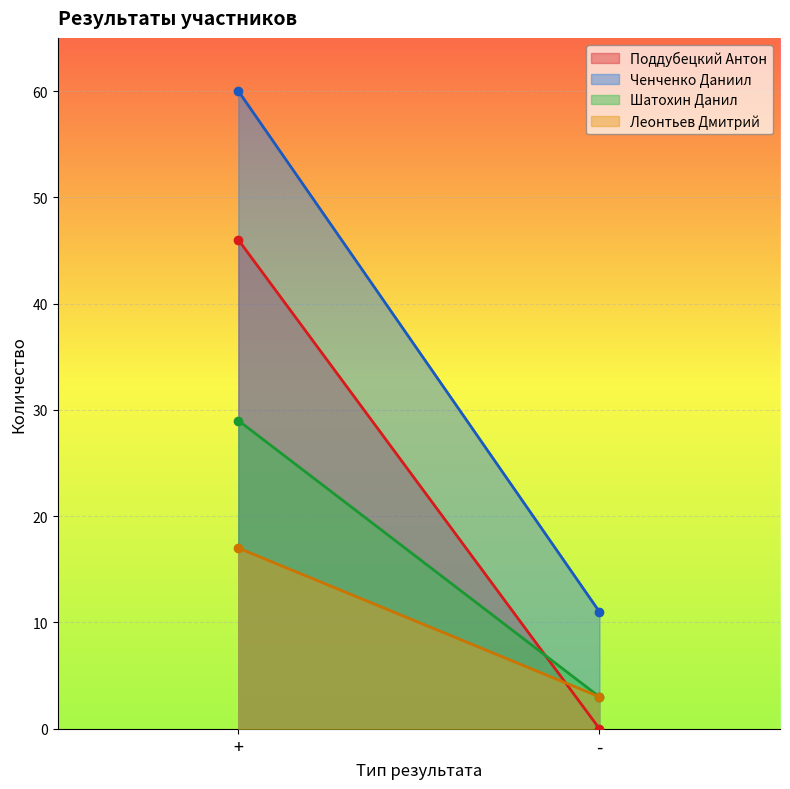

Between - and +, which is larger?

+